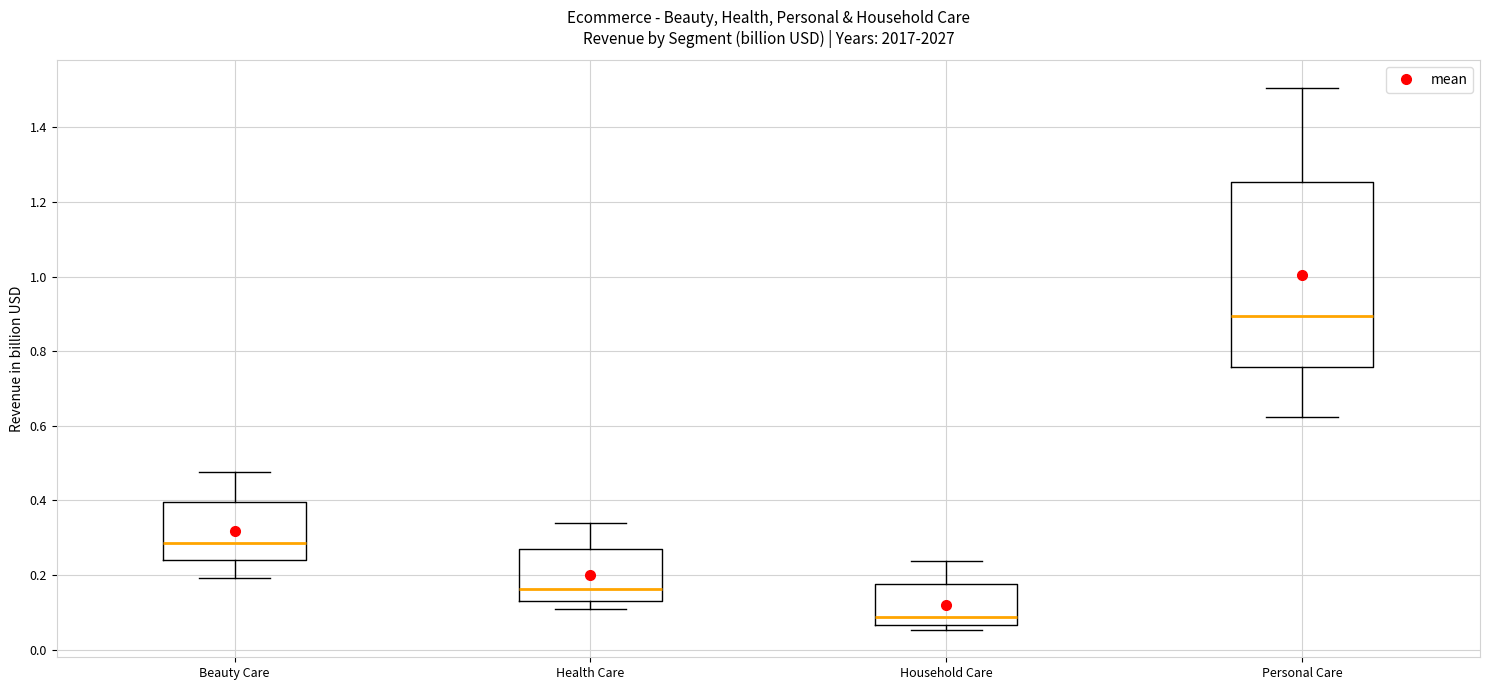

Reading left to right, transcribe this box plot: for each box, give where its median line is, the range the box spans, and where its two whiskers end, as read against the y-axis. The values are not printed on the chart, so give them approximately, as read against the axis.

Beauty Care: median 0.28, box 0.24 to 0.40, whiskers 0.20 to 0.48
Health Care: median 0.16, box 0.14 to 0.26, whiskers 0.10 to 0.34
Household Care: median 0.08, box 0.06 to 0.18, whiskers 0.06 (just below the box's lower edge) to 0.24
Personal Care: median 0.90, box 0.76 to 1.26, whiskers 0.62 to 1.50